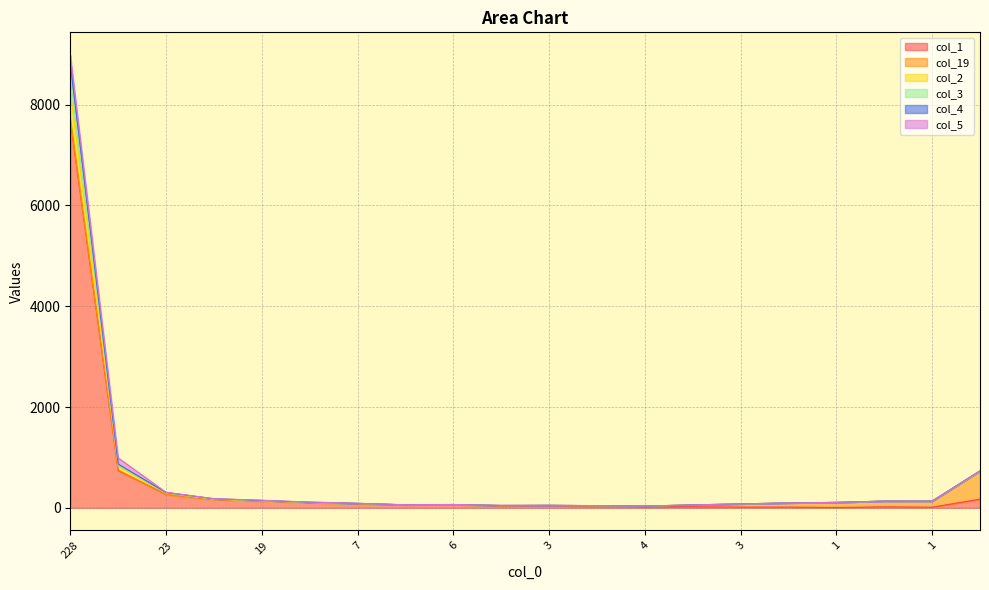

What is the minimum value for col_4?

34